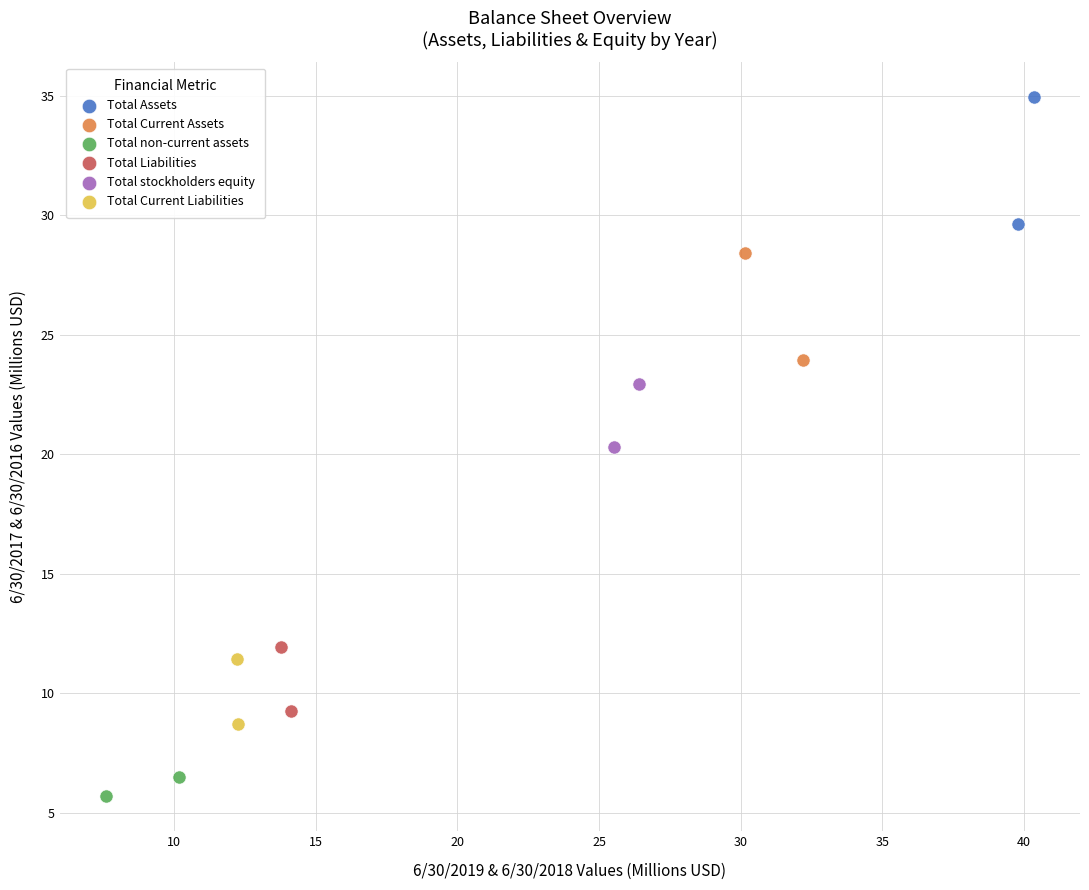

What are all the series names shown in the legend?

Total Assets, Total Current Assets, Total non-current assets, Total Liabilities, Total stockholders equity, Total Current Liabilities